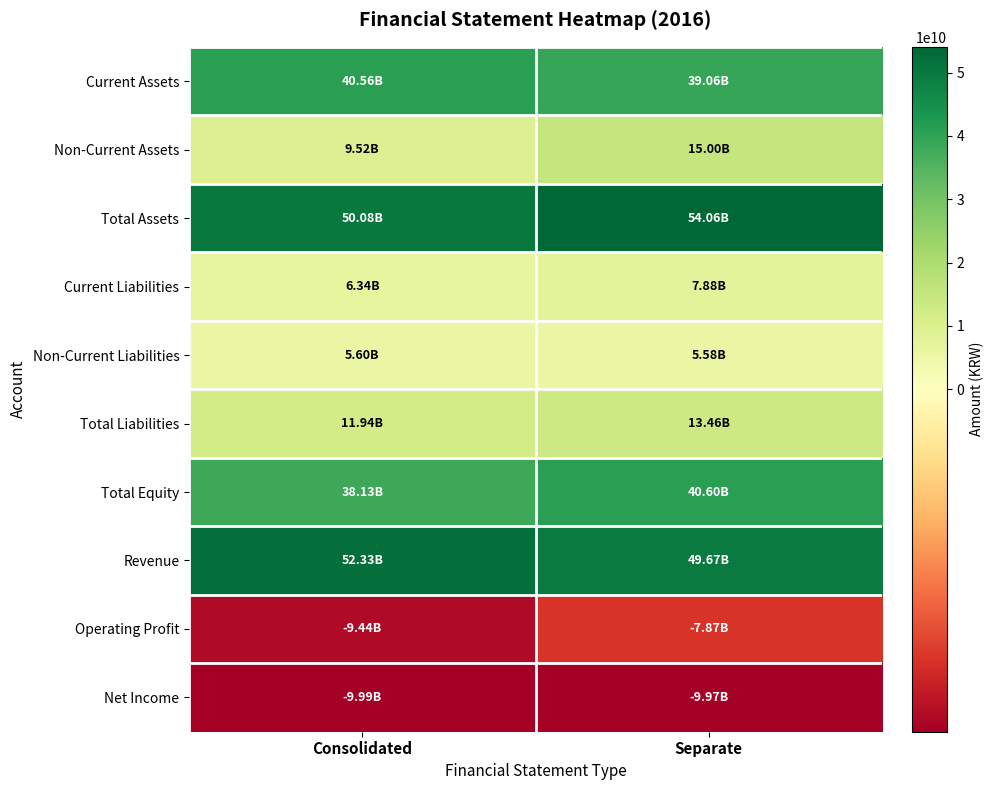

Which series has the largest total across all categories?

Total Assets